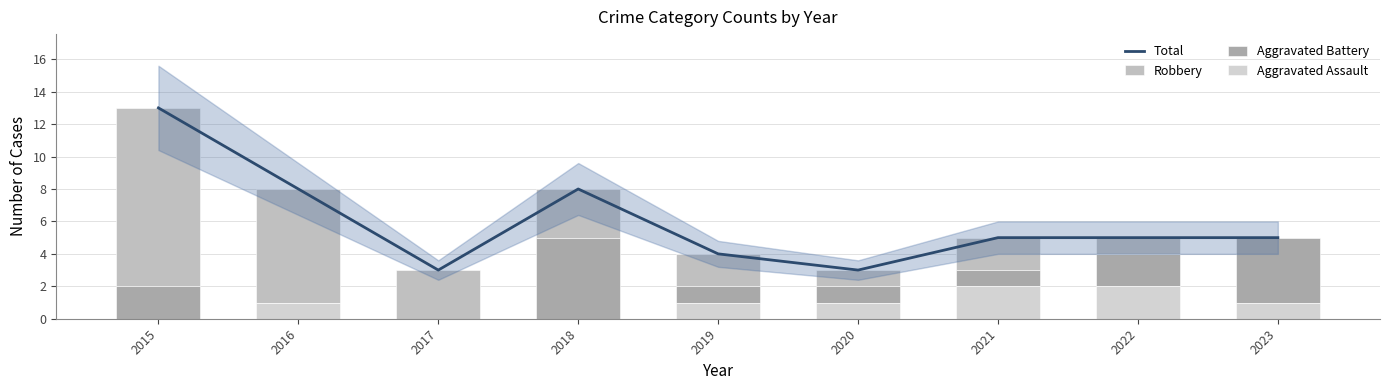

What is the maximum value shown in the chart?

13